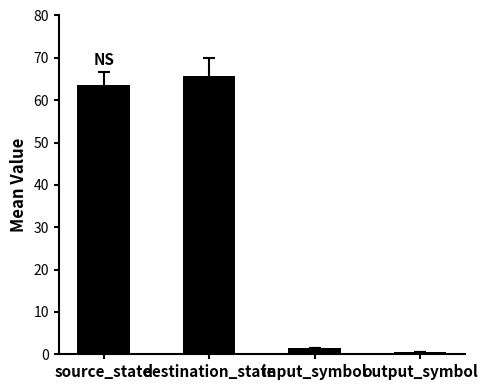

How many data points are above 63?

2